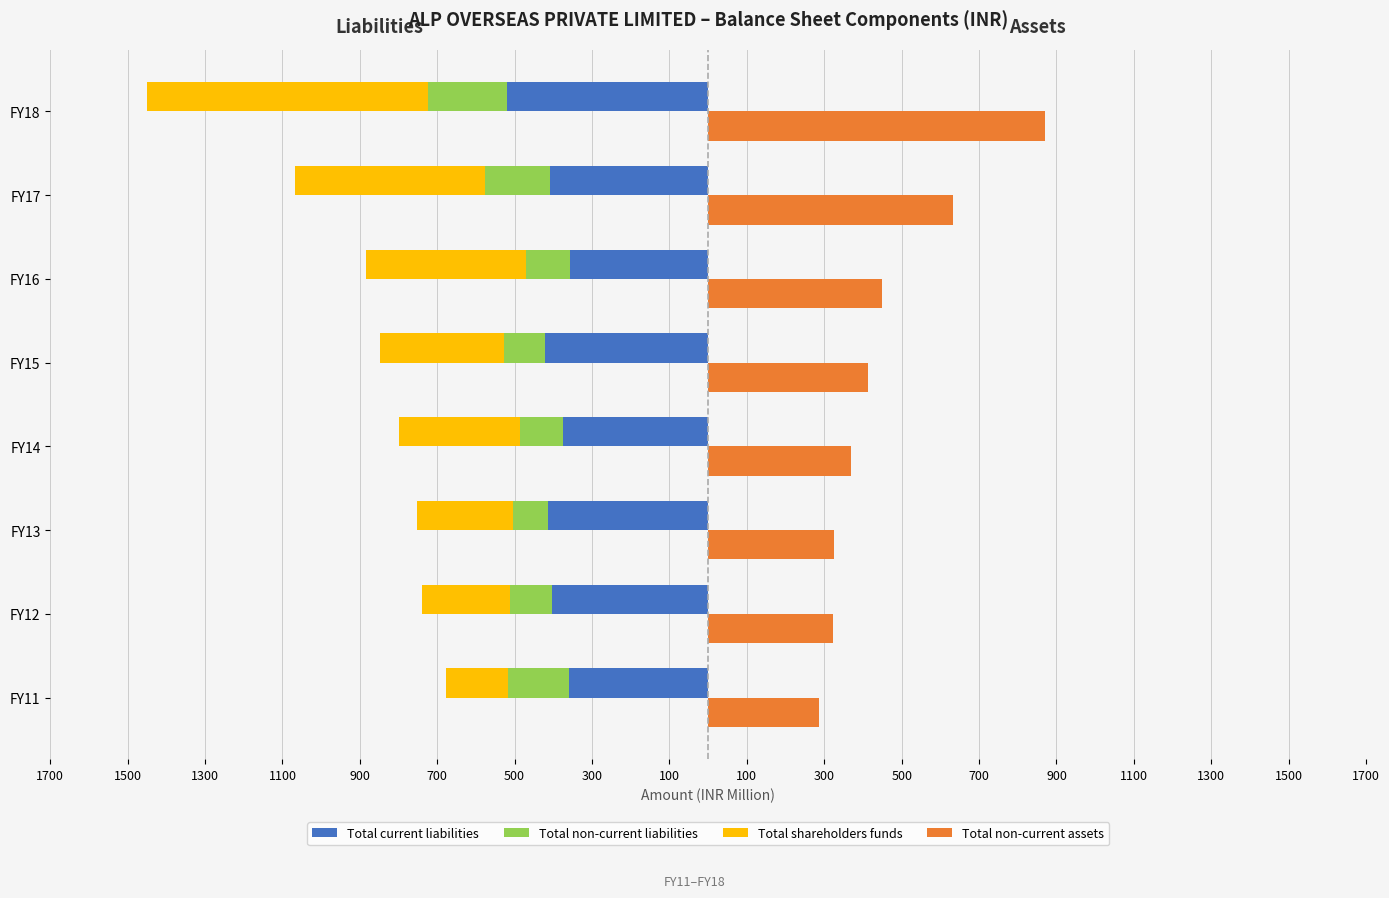

What is the value of the Total shareholders funds bar at the 7th from the left?

-490.8